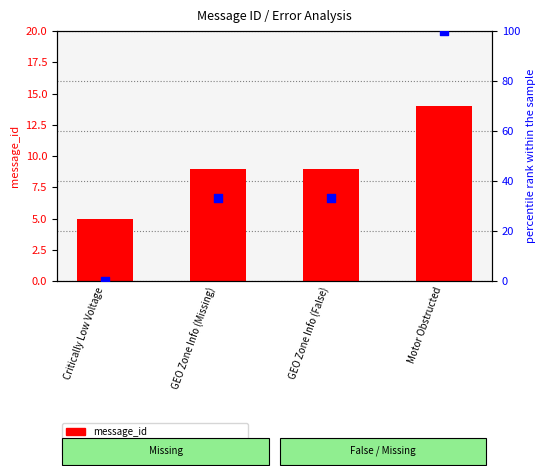

At which category is the sum across all series the highest?

Motor Obstructed